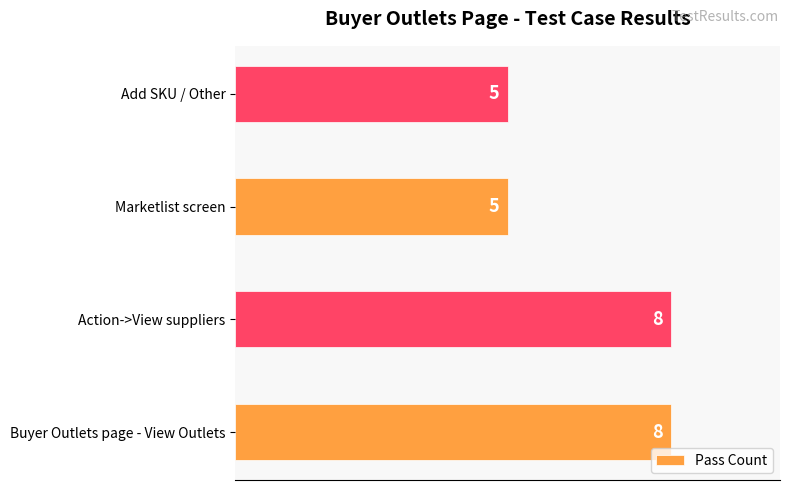

True or false: the data shows 8 at Marketlist screen.

False